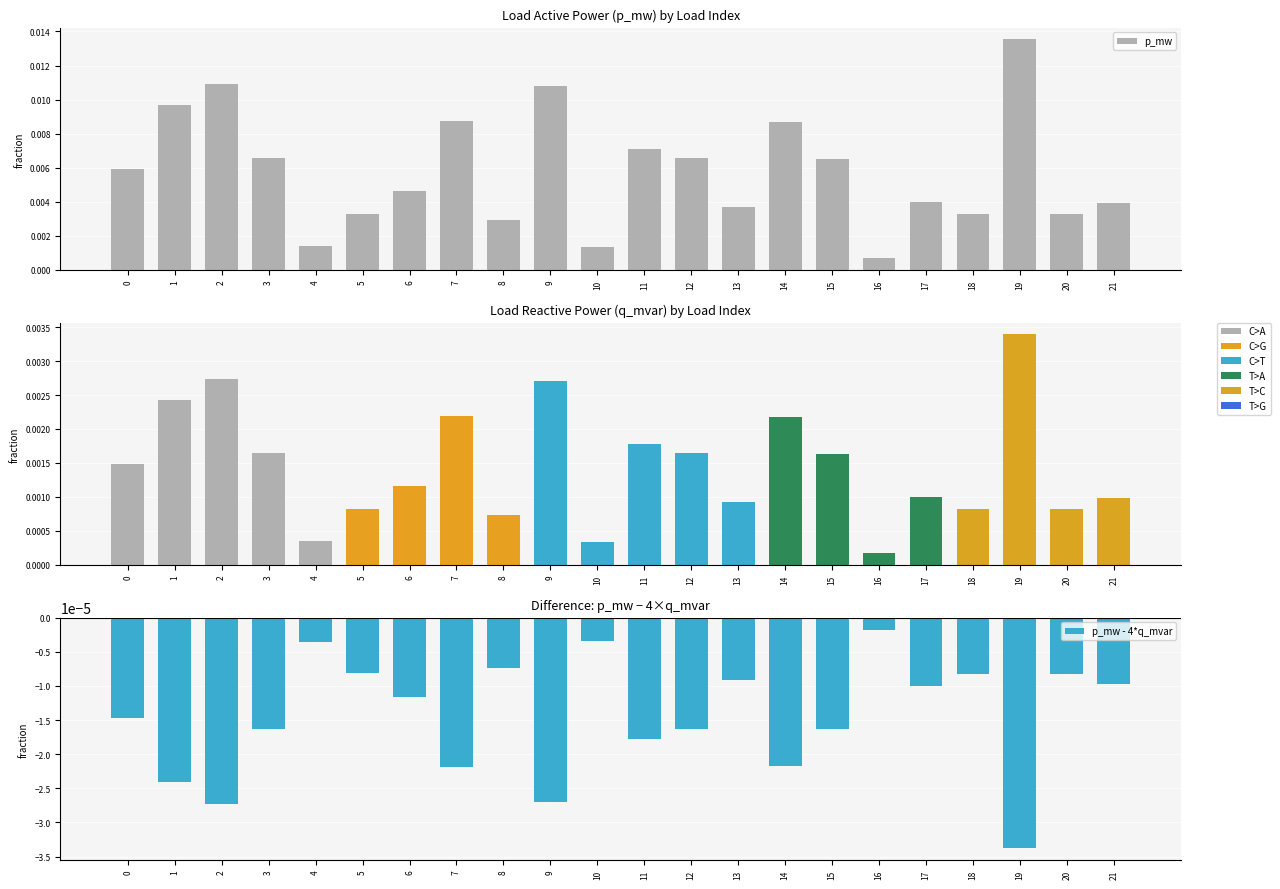

Rank the series at 4 from highest to lowest value.

p_mw, p_mw - 4*q_mvar